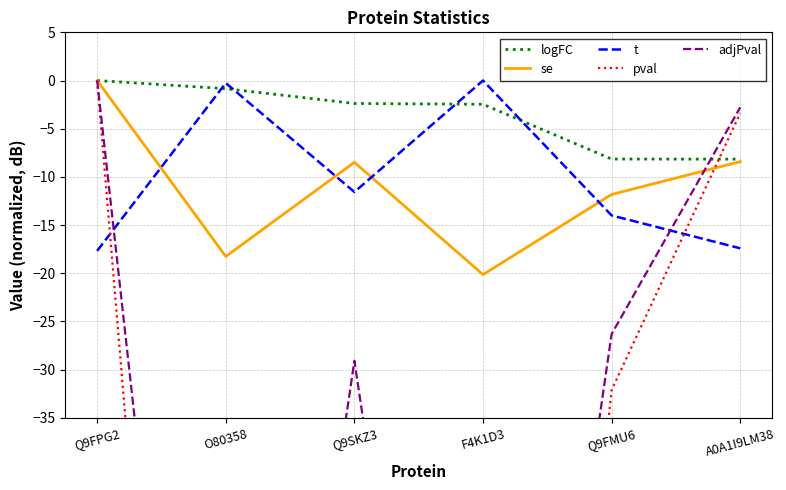

Where is the first local maximum for t?

O80358